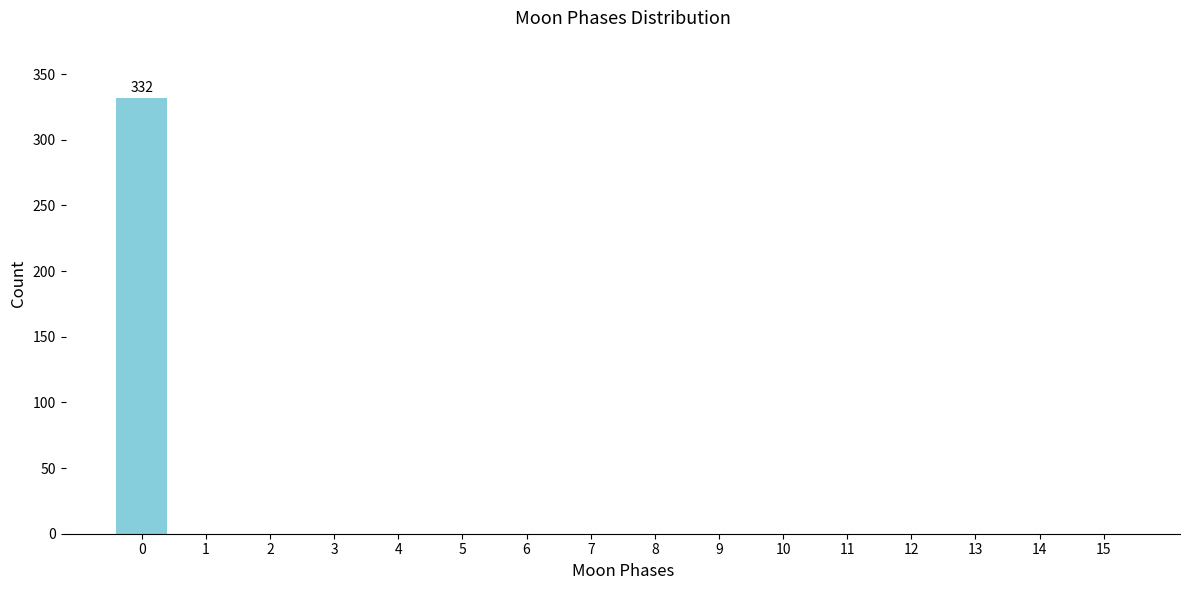

Reading right to left, extract all data points from this chart.

15=0	14=0	13=0	12=0	11=0	10=0	9=0	8=0	7=0	6=0	5=0	4=0	3=0	2=0	1=0	0=332